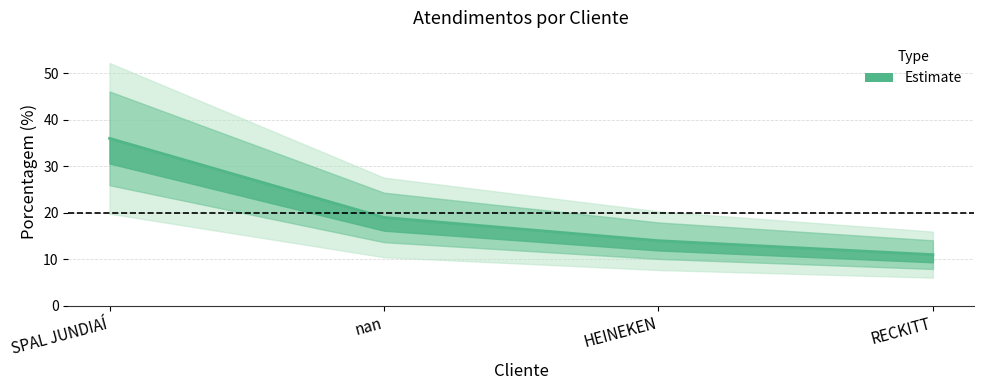

How many values are below 19?

2